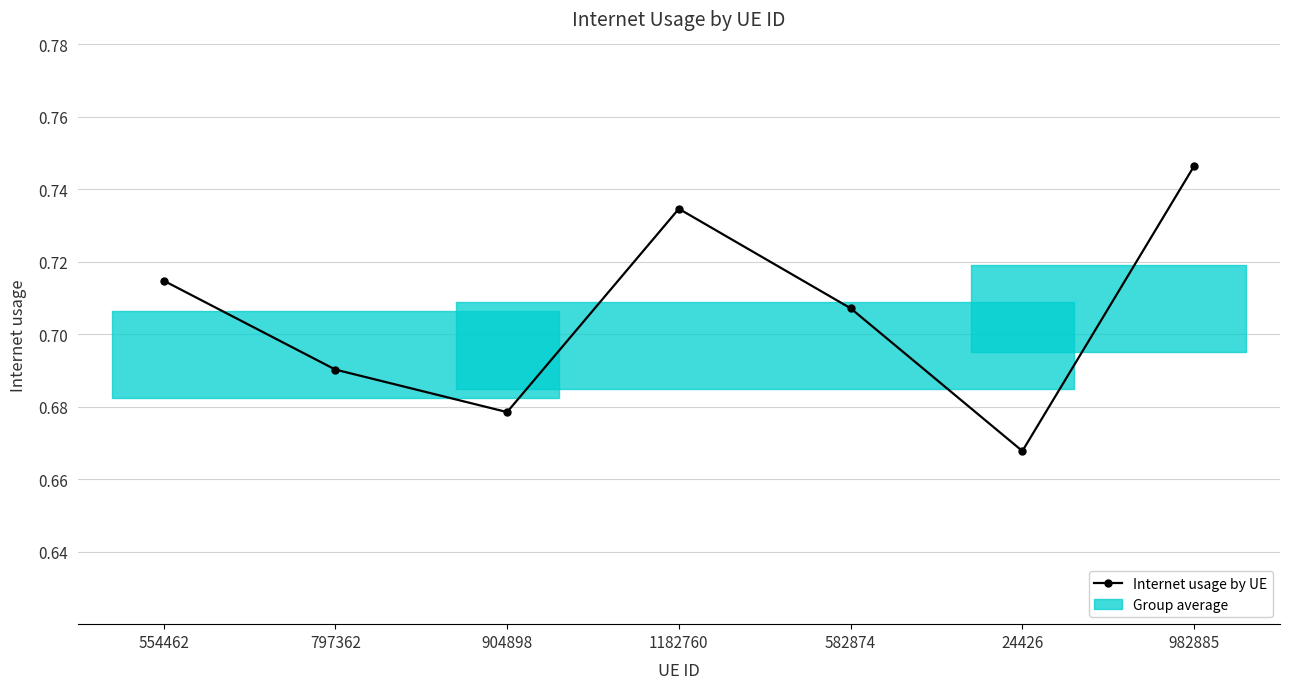

Rank the categories by value from lowest to highest.

24426, 904898, 797362, 582874, 554462, 1182760, 982885